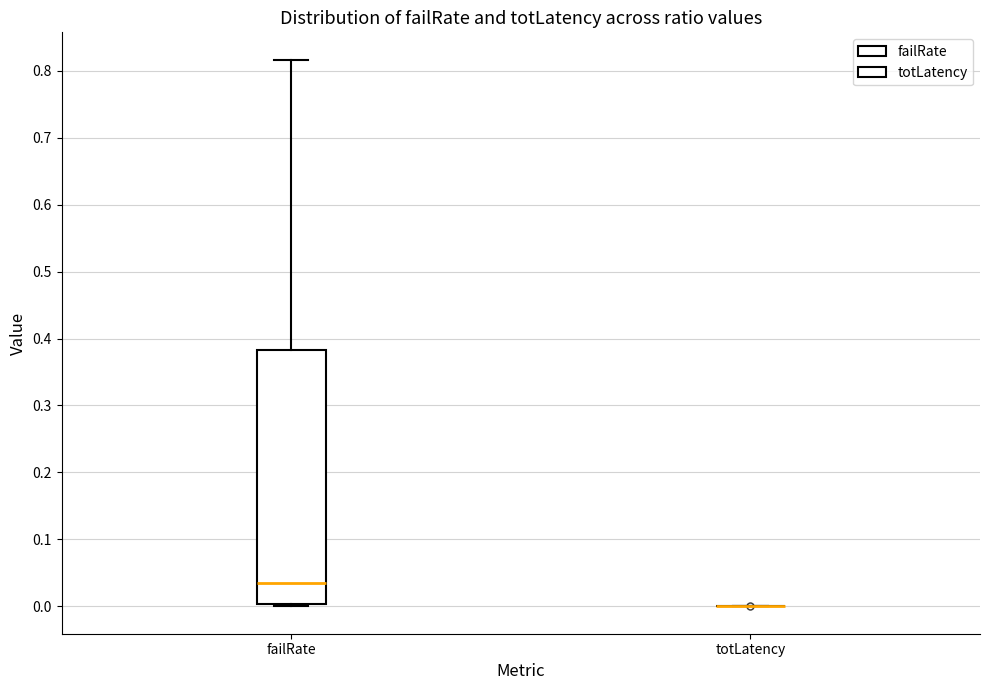

Comparing the boxes themselves (not the whiskers), which one is the tallest?

failRate